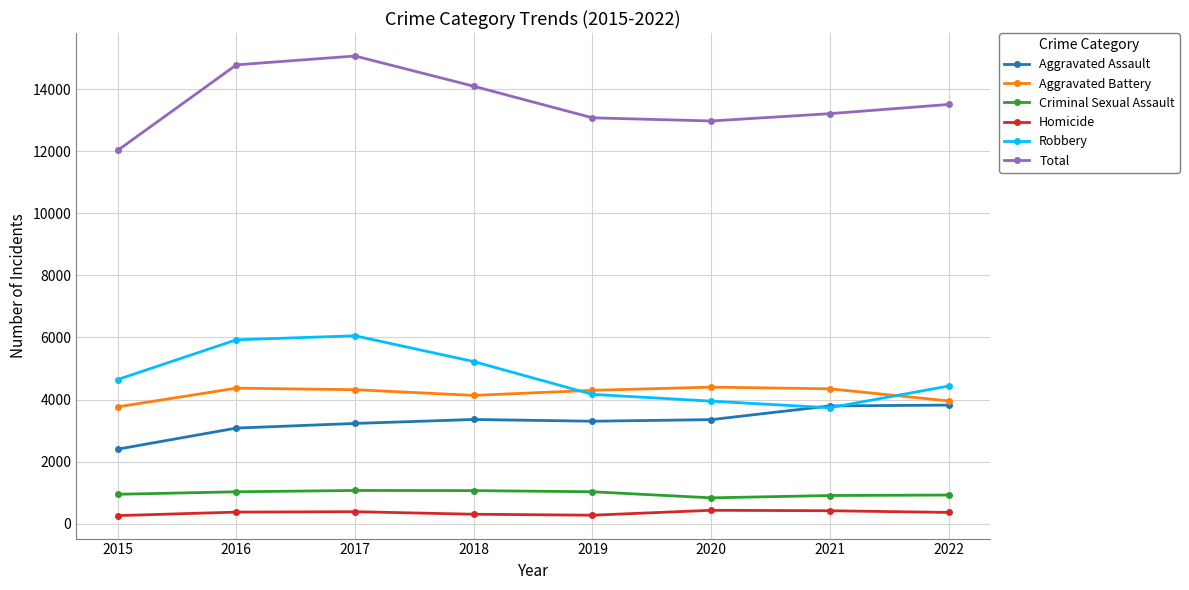

What is the lowest value of the Aggravated Assault series?

2403